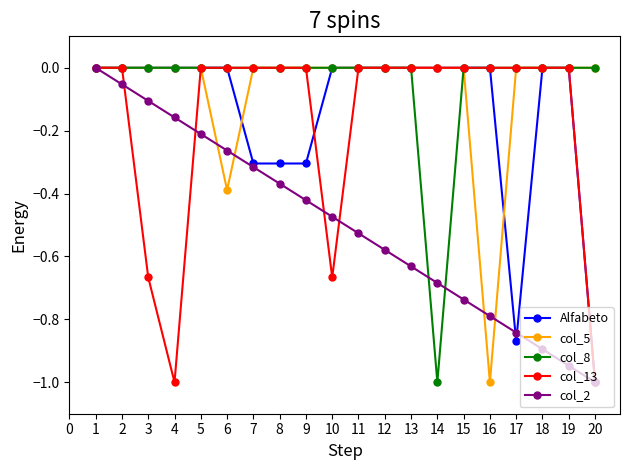

True or false: col_2 has more than 0 interior local peaks.

False